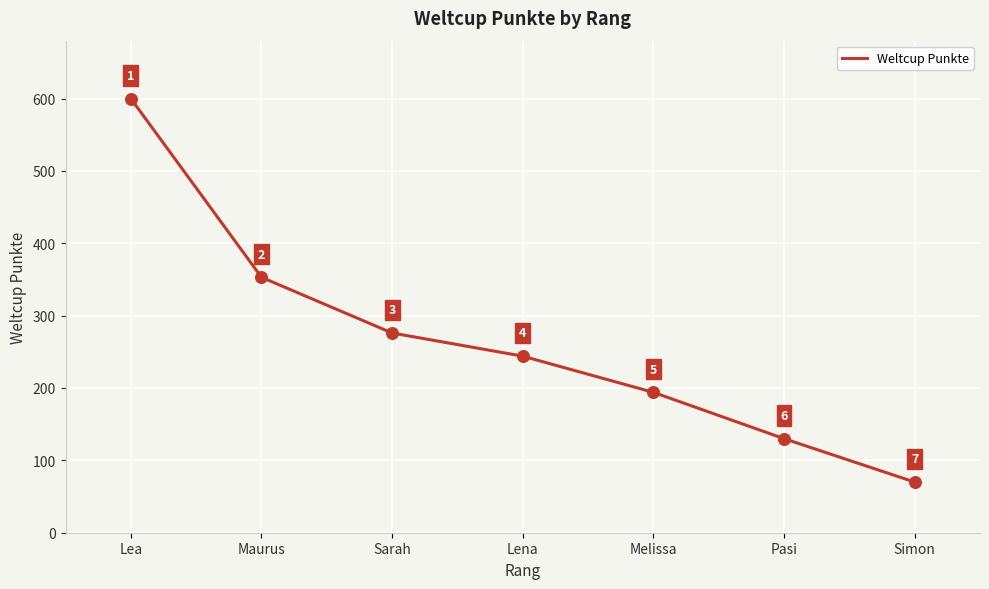

Which has a higher value, Simon or Melissa?

Melissa